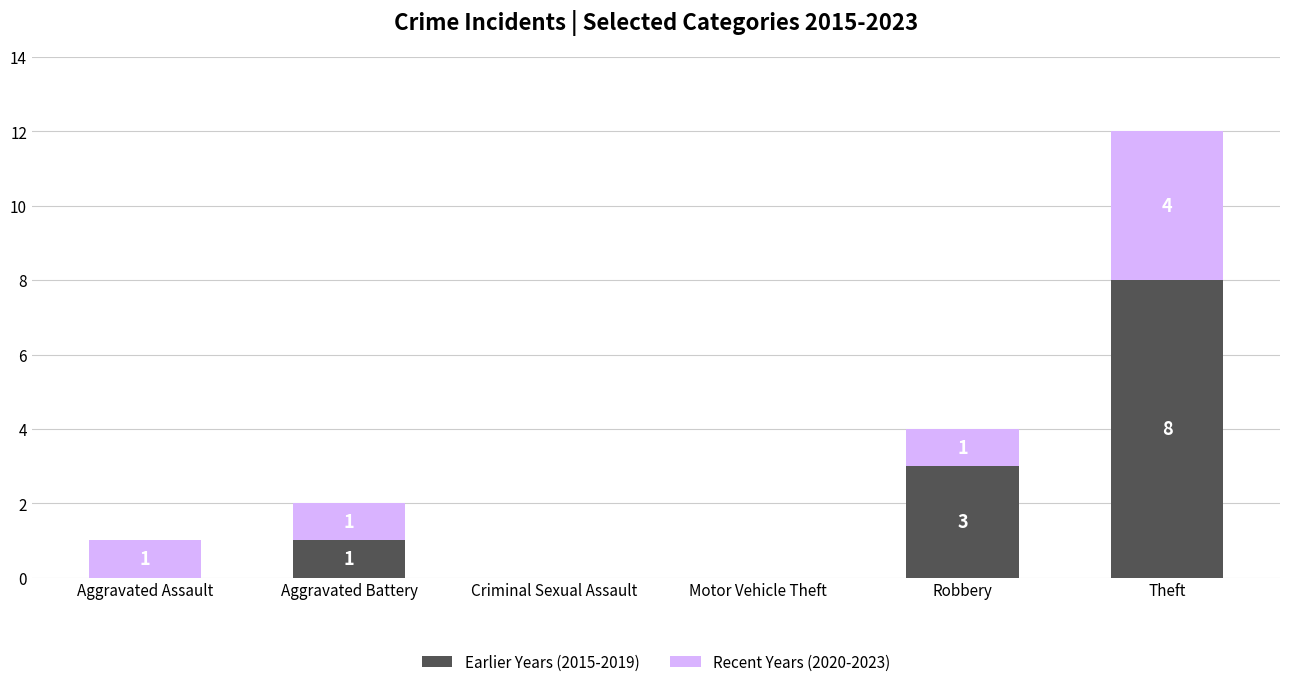

How many Earlier Years (2015-2019) values are between 0 and 3?

5